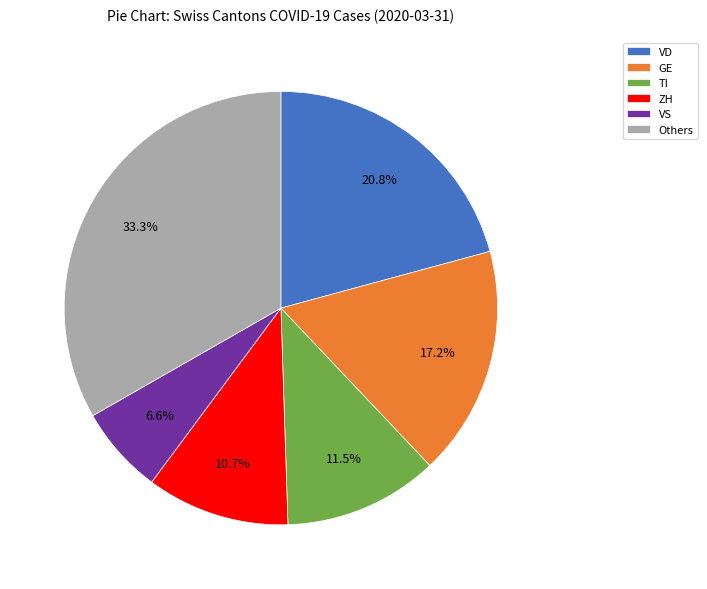

How much of the chart is everything except GE?

82.8%